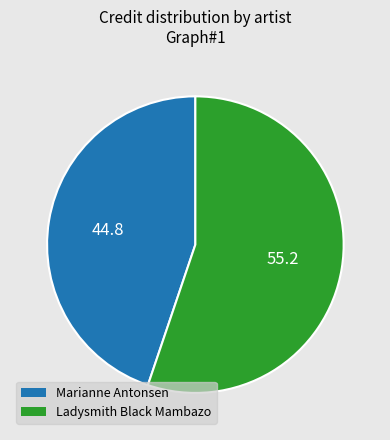

The Marianne Antonsen slice represents 45% of the pie. True or false?

True